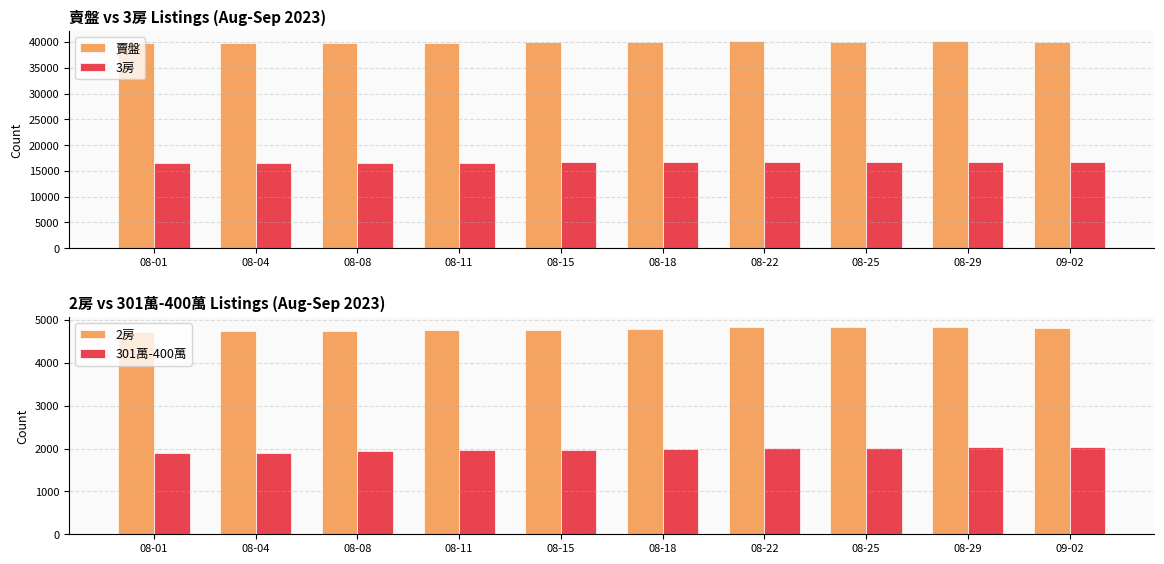

What is the label of the 2nd bar from the right?

08-29